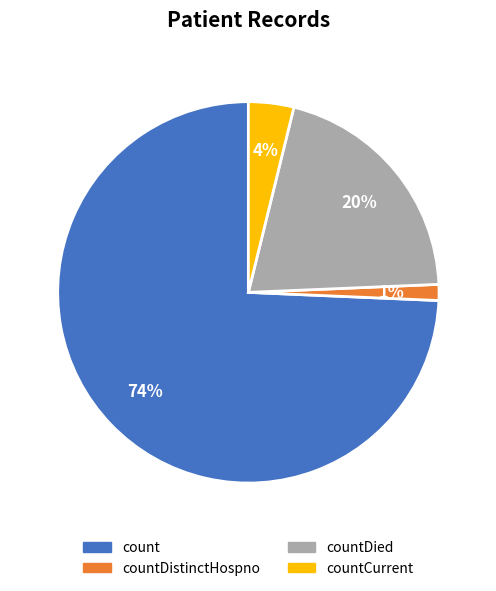

To the nearest percent, what is the average slice percentage?

25%